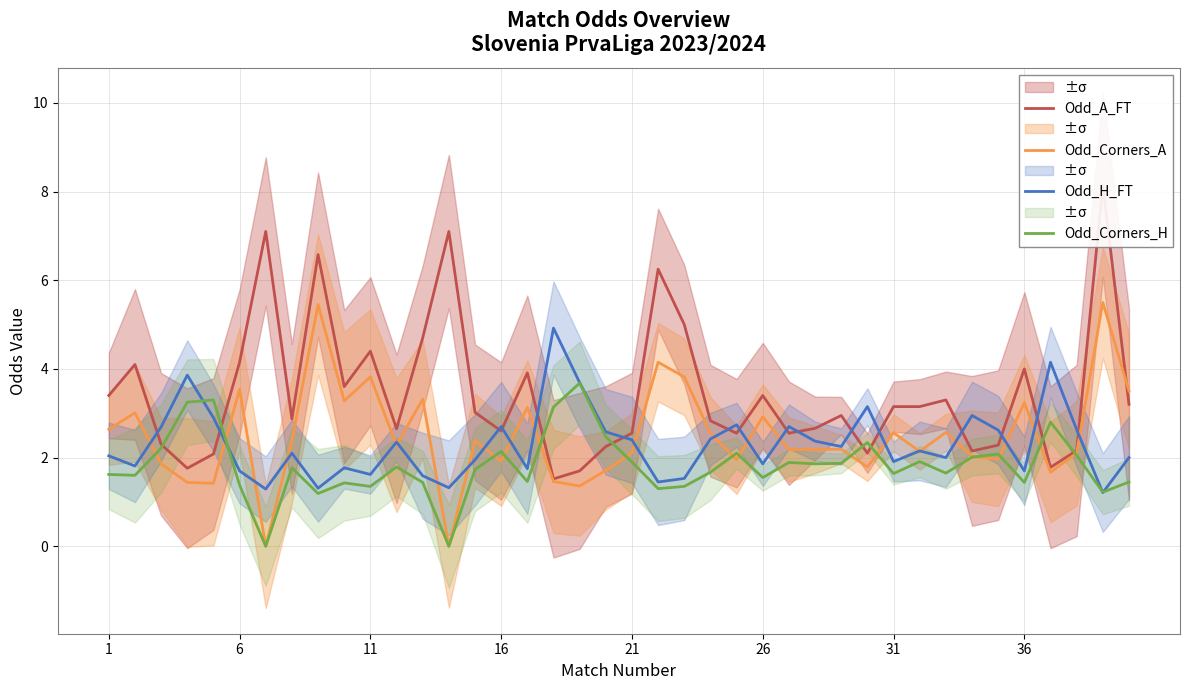

What is the maximum value for Odd_Corners_H?

3.7